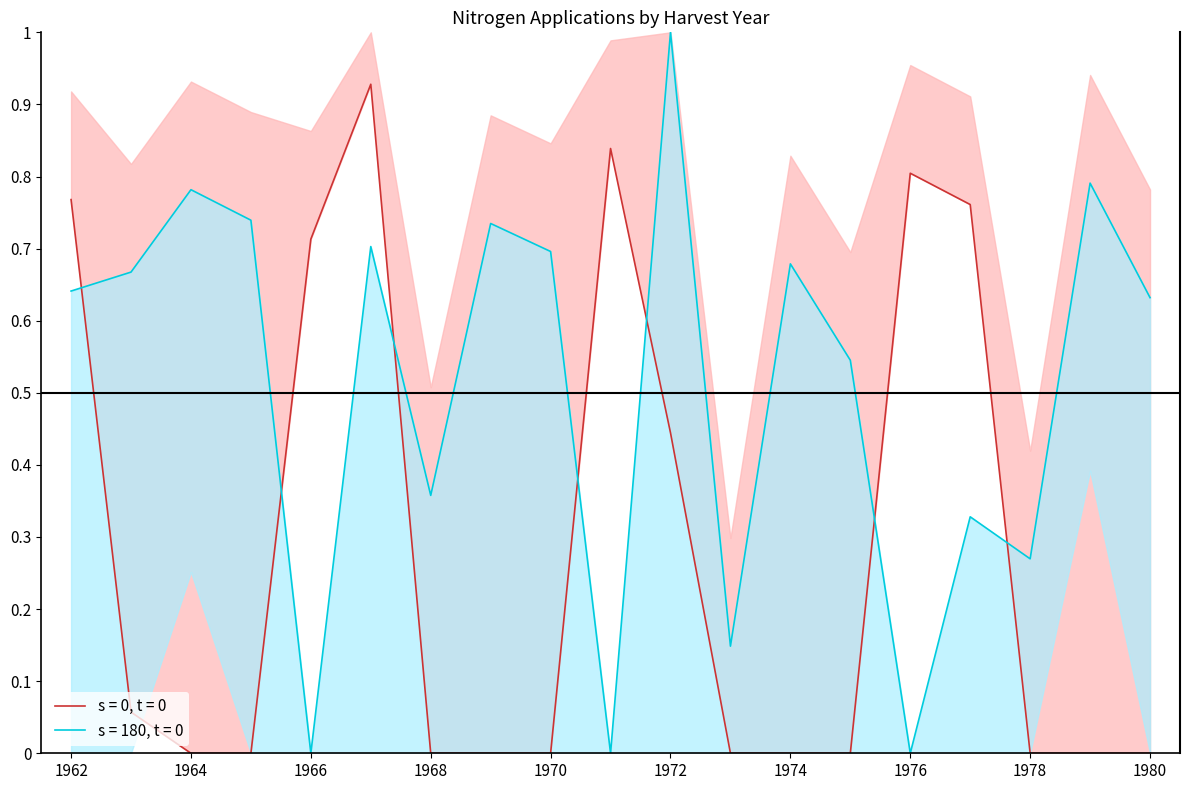

Reading left to right, extract all data points from this chart.

N1: 0.8	0.1	0.0	0.0	0.7	0.9	0.0	0.0	0.0	0.8	0.4	0.0	0.0	0.0	0.8	0.8	0.0	0.0	0.0
N2: 0.6	0.7	0.8	0.7	0.0	0.7	0.4	0.7	0.7	0.0	1.0	0.1	0.7	0.5	0.0	0.3	0.3	0.8	0.6